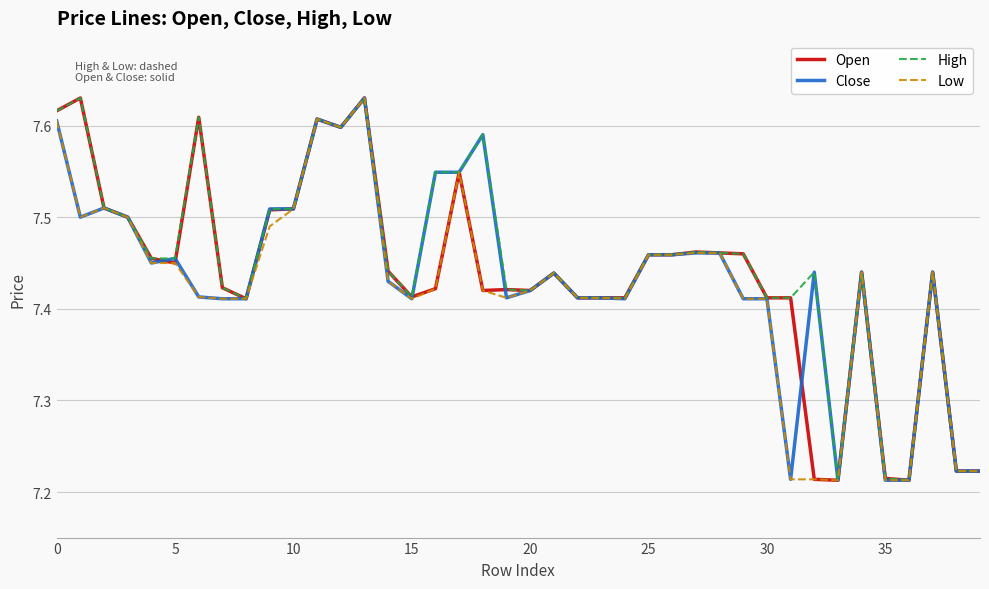

Rank the series by their maximum value, from highest to lowest.

Open, Close, High, Low